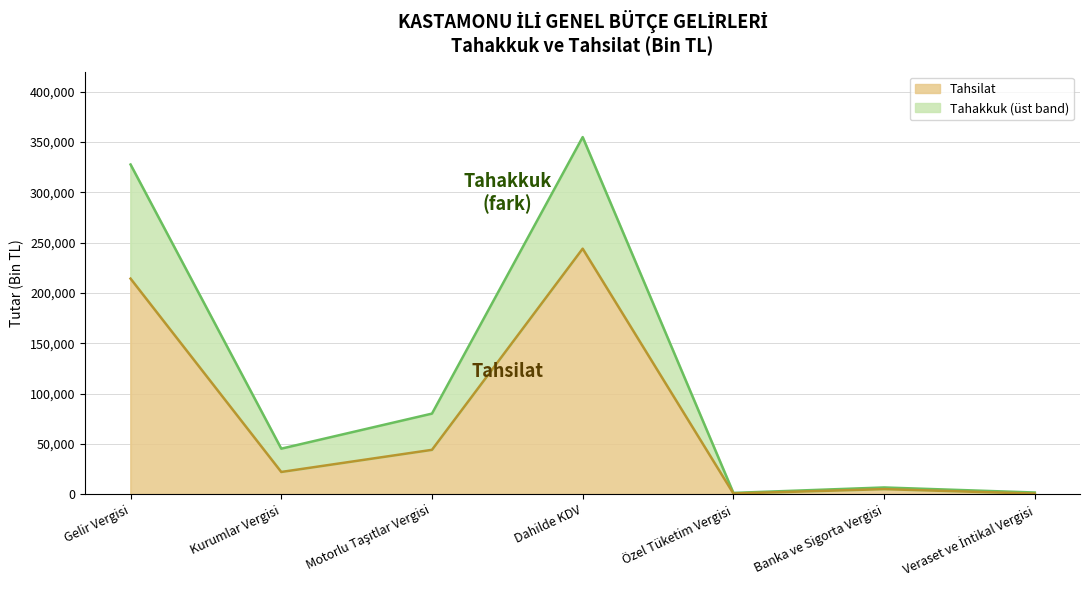

What is the label of the 5th point from the right?

Motorlu Taşıtlar Vergisi